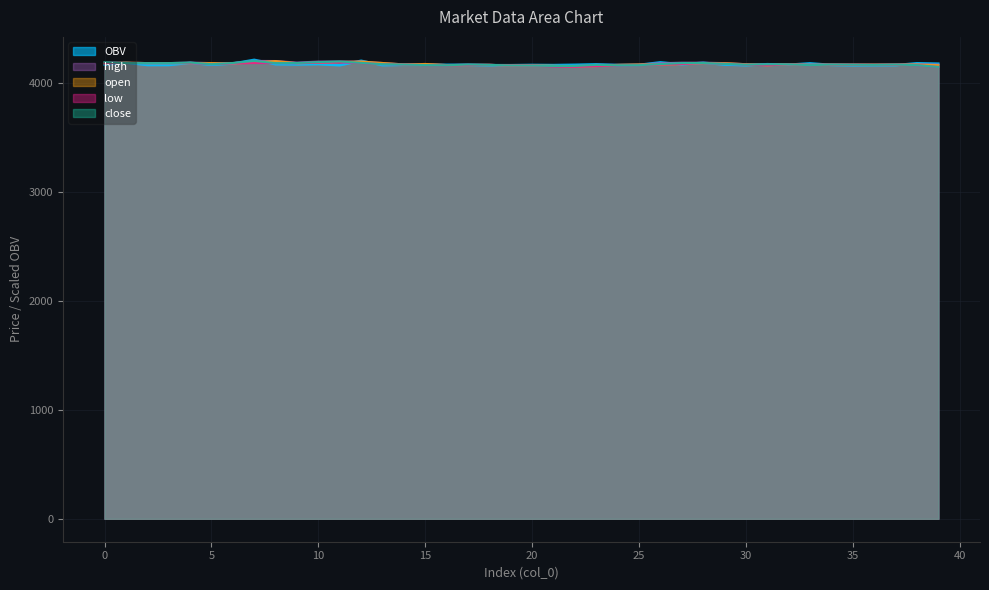

Reading left to right, list all the values displayed in this chart.

OBV: 4165.6	4184.7	4162.4	4162.4	4182.0	4164.7	4175.9	4210.0	4169.6	4167.8	4170.4	4160.5	4201.5	4161.2	4164.2	4164.6	4164.8	4163.6	4161.1	4161.0	4163.4	4162.0	4164.7	4169.0	4162.6	4163.8	4187.3	4168.8	4183.3	4166.6	4160.6	4170.2	4165.1	4178.0	4163.2	4160.0	4161.1	4161.2	4178.9	4175.1
high: 4189.0	4185.0	4180.0	4180.0	4185.0	4180.0	4181.0	4200.0	4199.0	4185.0	4194.0	4195.0	4194.0	4181.0	4168.0	4172.0	4162.0	4167.0	4164.0	4158.0	4158.0	4155.0	4154.0	4164.0	4164.0	4167.0	4179.0	4184.0	4184.0	4180.0	4170.0	4169.0	4169.0	4166.0	4167.0	4166.0	4166.0	4167.0	4169.0	4166.0
open: 4178.0	4185.0	4180.0	4180.0	4180.0	4180.0	4177.0	4185.0	4199.0	4179.0	4183.0	4190.0	4194.0	4181.0	4168.0	4172.0	4162.0	4162.0	4164.0	4158.0	4158.0	4155.0	4150.0	4153.0	4164.0	4167.0	4167.0	4171.0	4180.0	4179.0	4170.0	4160.0	4169.0	4164.0	4166.0	4166.0	4166.0	4166.0	4167.0	4161.0
low: 4178.0	4180.0	4180.0	4180.0	4180.0	4170.0	4177.0	4181.0	4180.0	4179.0	4183.0	4186.0	4181.0	4170.0	4167.0	4162.0	4160.0	4162.0	4164.0	4158.0	4157.0	4150.0	4146.0	4153.0	4159.0	4161.0	4167.0	4171.0	4180.0	4173.0	4166.0	4160.0	4169.0	4161.0	4166.0	4166.0	4164.0	4166.0	4161.0	4145.0
close: 4189.0	4180.0	4180.0	4180.0	4185.0	4170.0	4181.0	4200.0	4180.0	4181.0	4189.0	4195.0	4182.0	4170.0	4167.0	4162.0	4160.0	4167.0	4164.0	4158.0	4157.0	4154.0	4154.0	4164.0	4160.0	4161.0	4171.0	4180.0	4181.0	4173.0	4166.0	4169.0	4169.0	4161.0	4167.0	4166.0	4164.0	4167.0	4161.0	4145.0